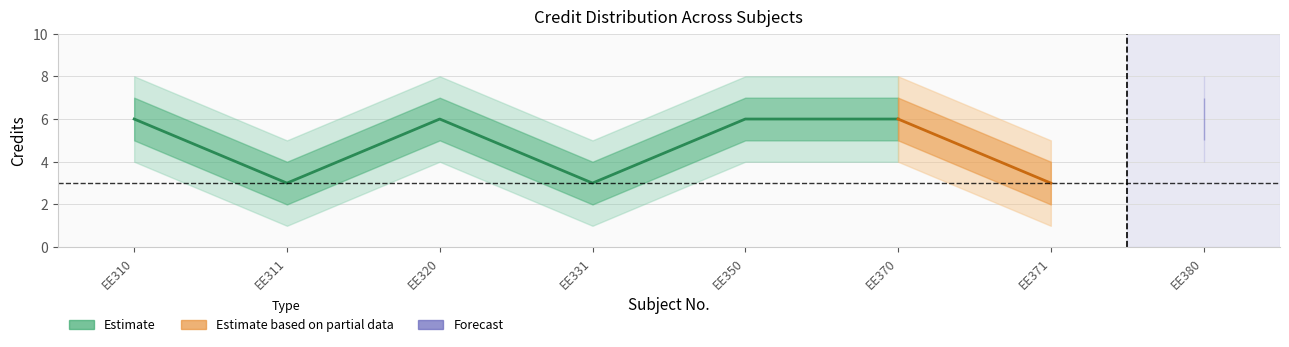

What is the spread (max minus min) of values at EE310?

4